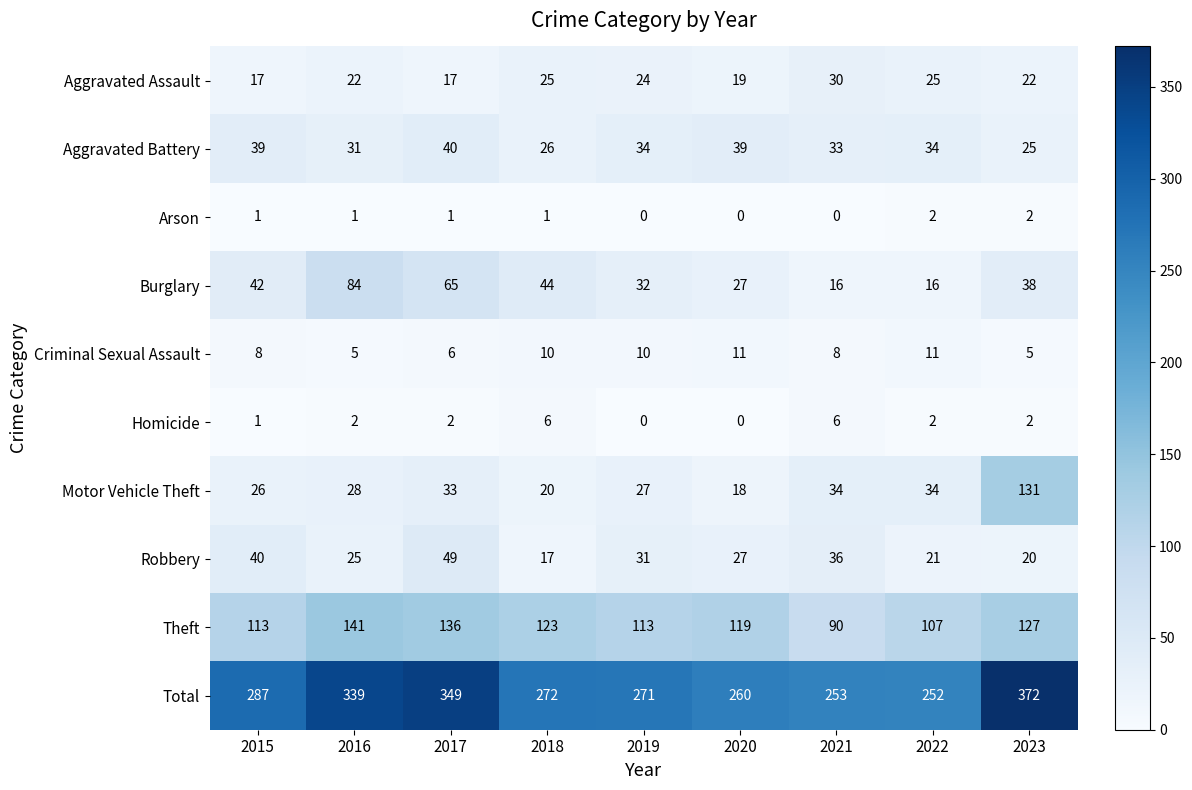

What is the maximum value for Burglary?

84